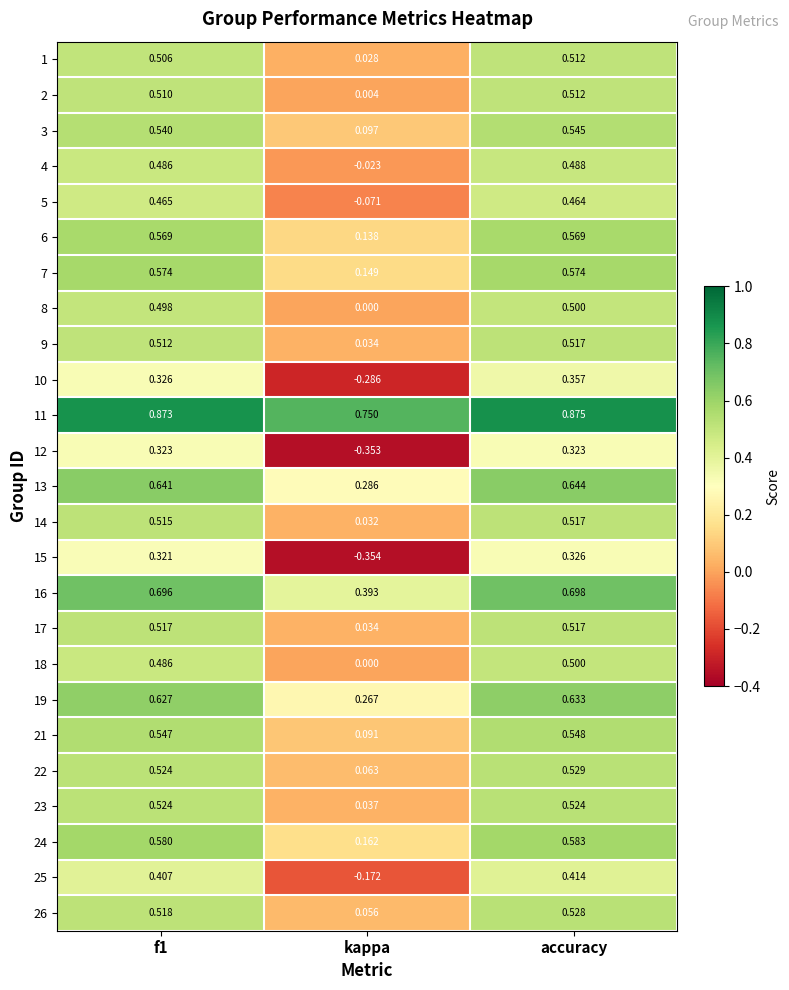

At which category is the sum across all series the highest?

accuracy